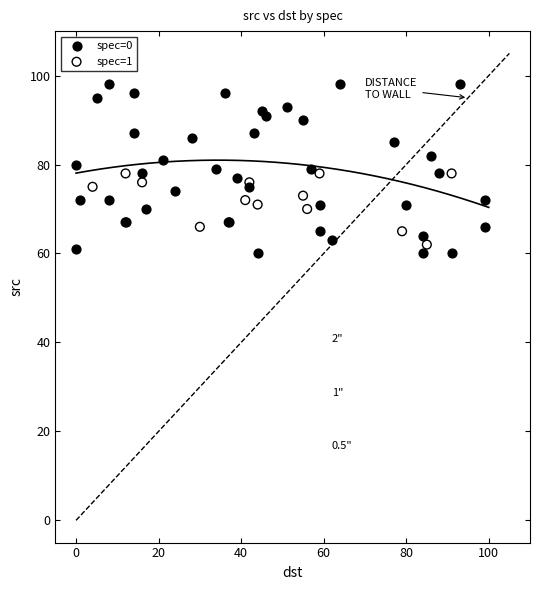

Which series reaches the maximum Y coordinate?

spec=0